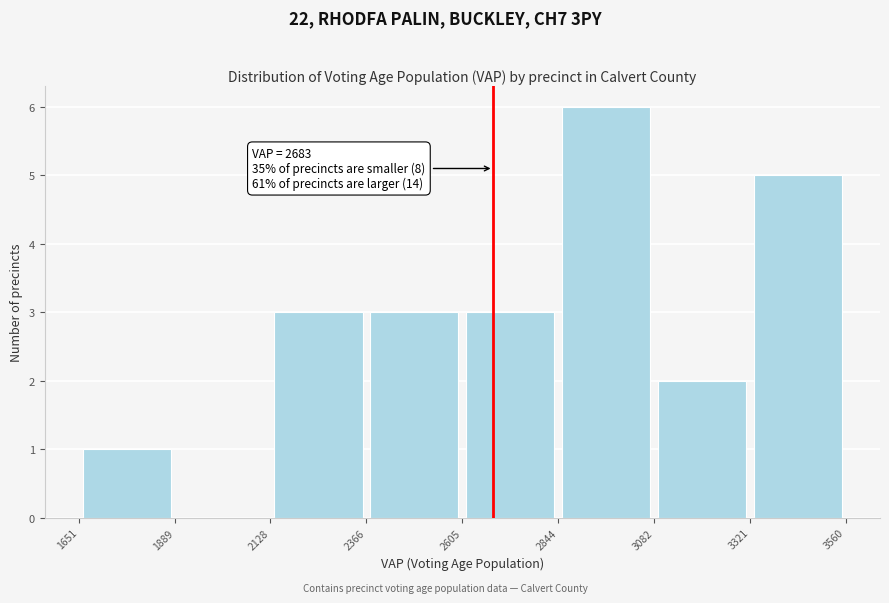

Over which range of the x-axis is the bar tallest?

2844 to 3082